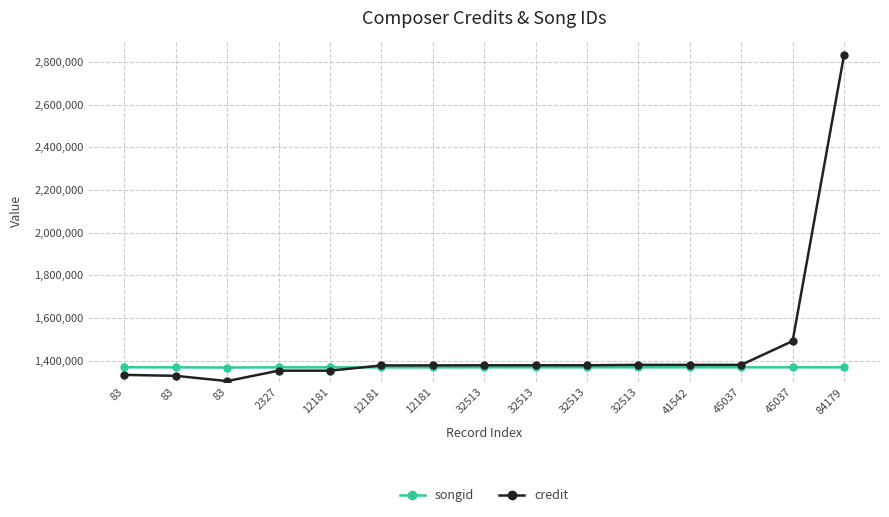

What is the value of the credit point at the 5th from the left?

1353654